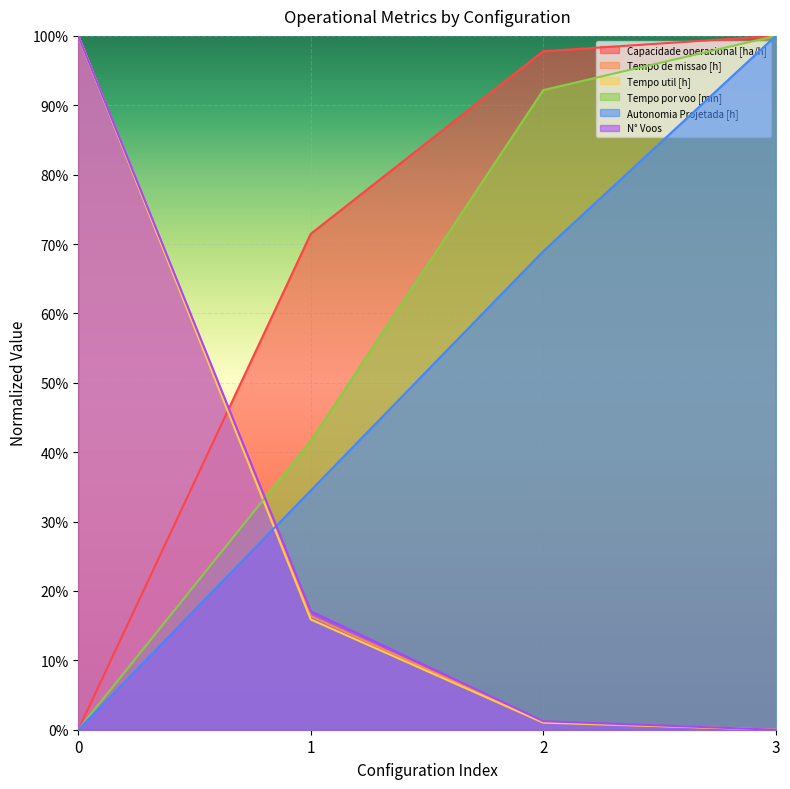

True or false: Autonomia Projetada [h] has a value of 0.7 at 2.

True